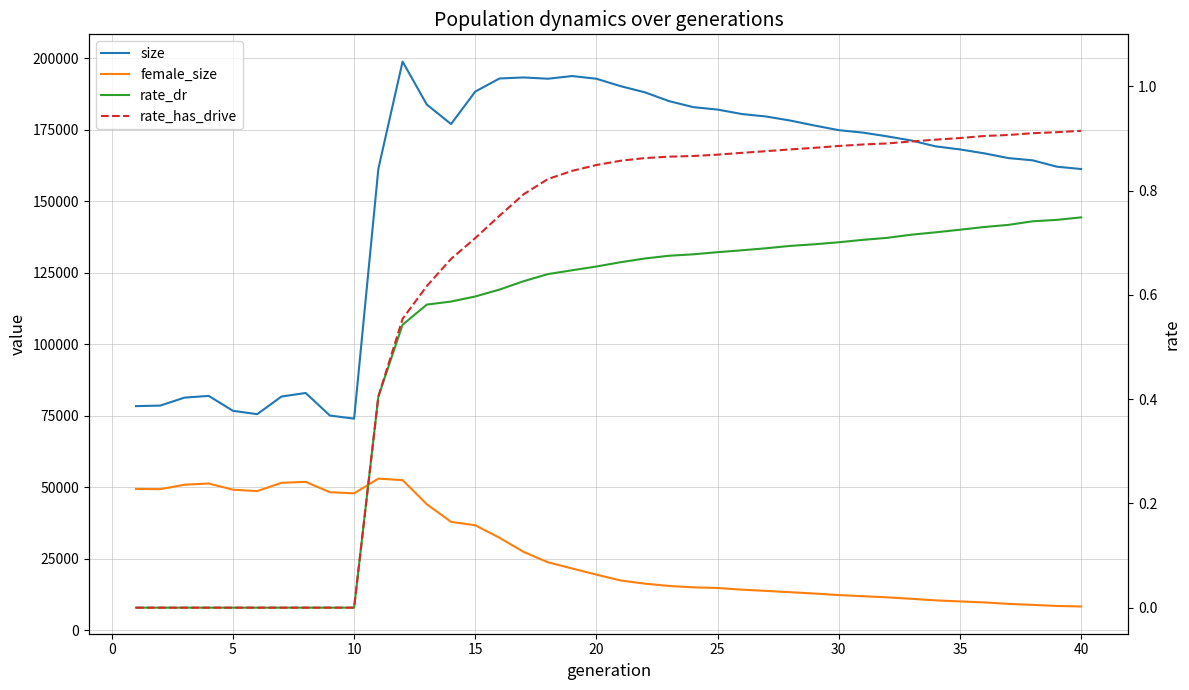

Is it true that rate_has_drive equals 0.7 at 15?

True